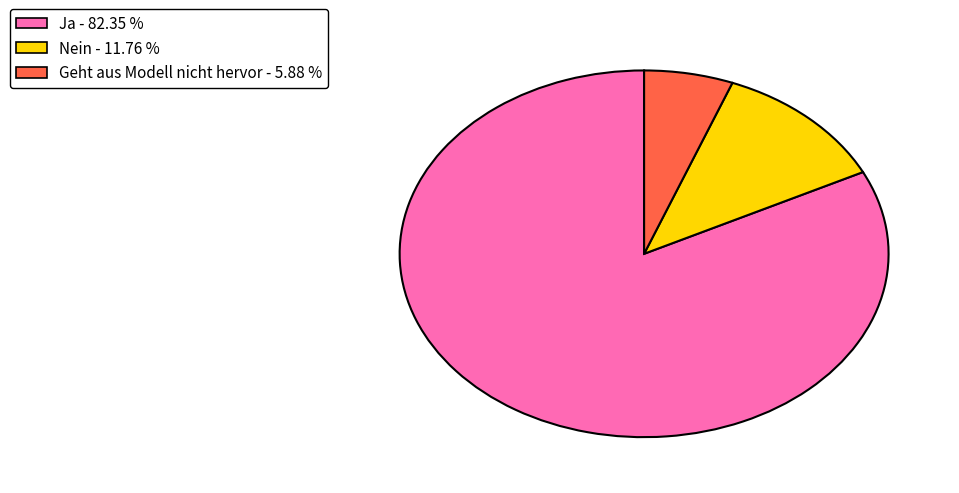

Is there a majority slice in this chart?

Yes